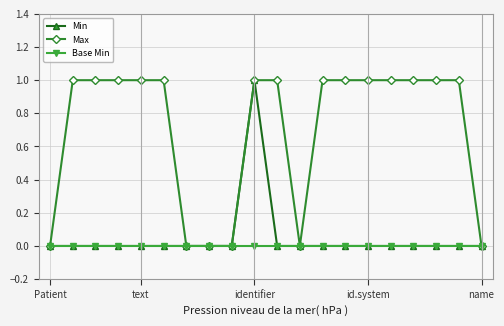

Which series has the largest total across all categories?

Max